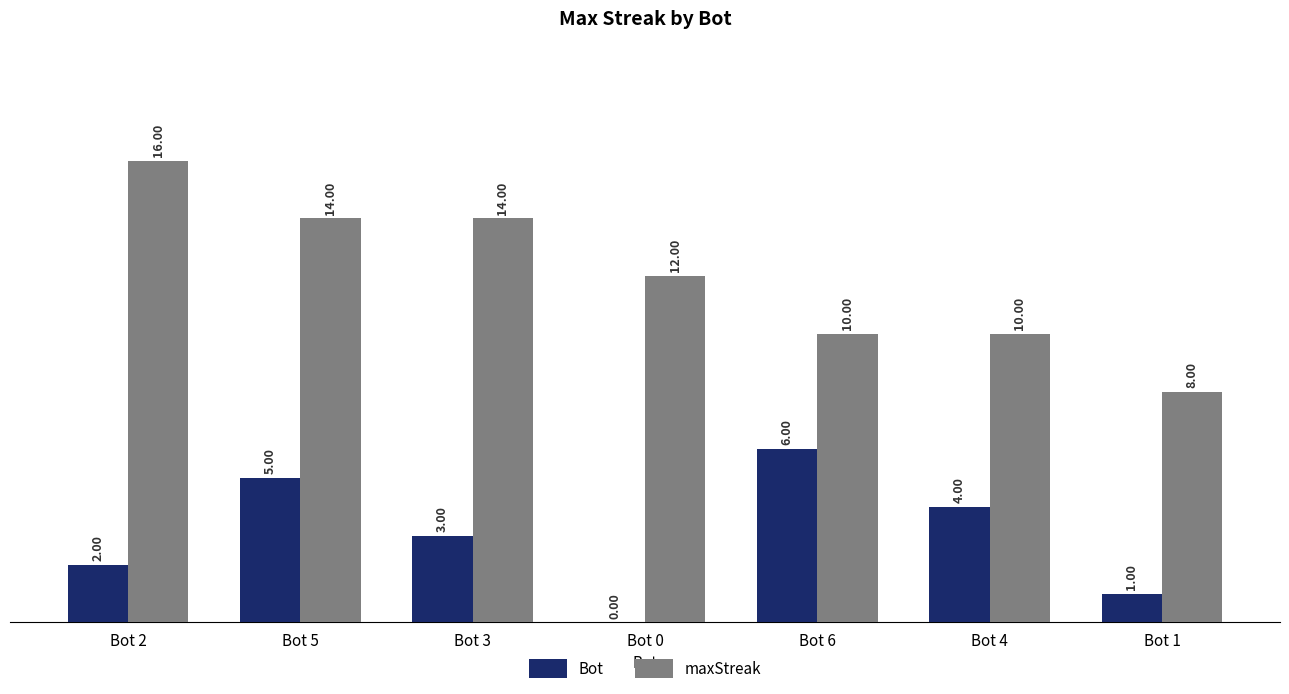

Between Bot 5 and Bot 4, which series saw the biggest shift?

maxStreak